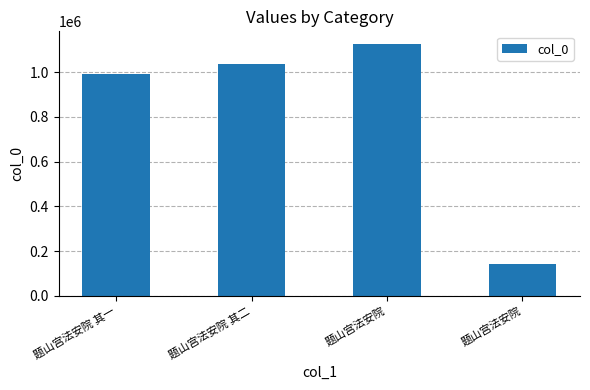

How many bars are there in total?

4